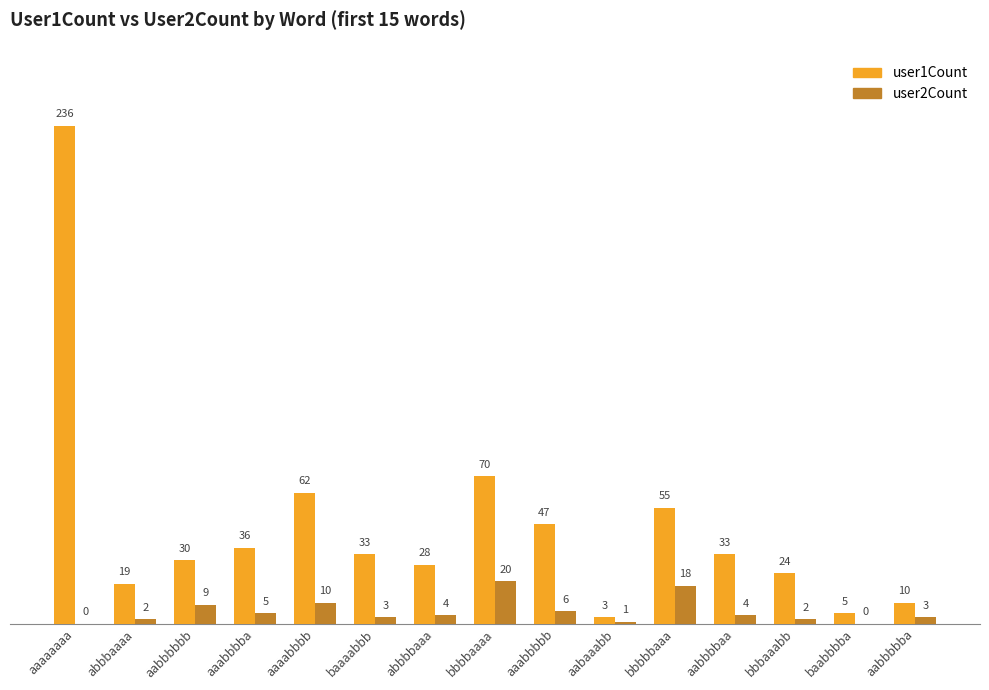

At which label does user1Count first exceed 33?

aaaaaaaa